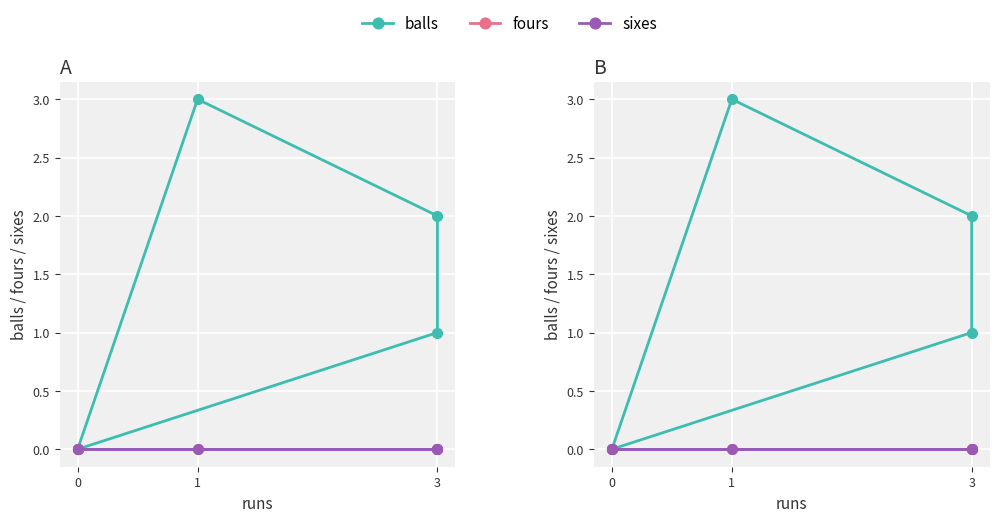

Which has a higher value, 1 or 3?

1